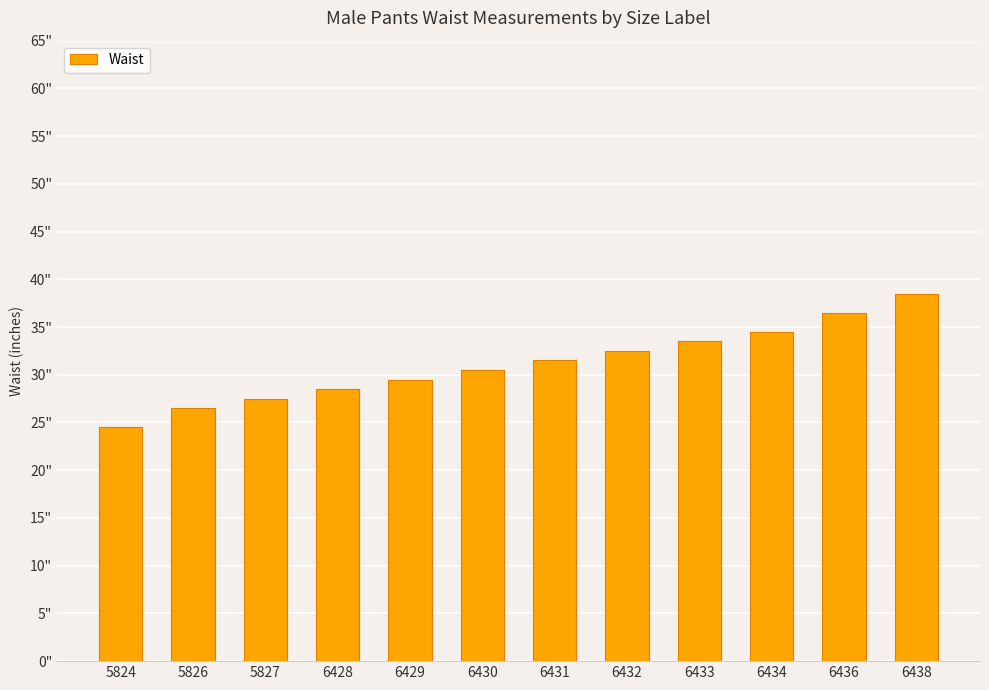

Rank the categories by value from highest to lowest.

6438, 6436, 6434, 6433, 6432, 6431, 6430, 6429, 6428, 5827, 5826, 5824